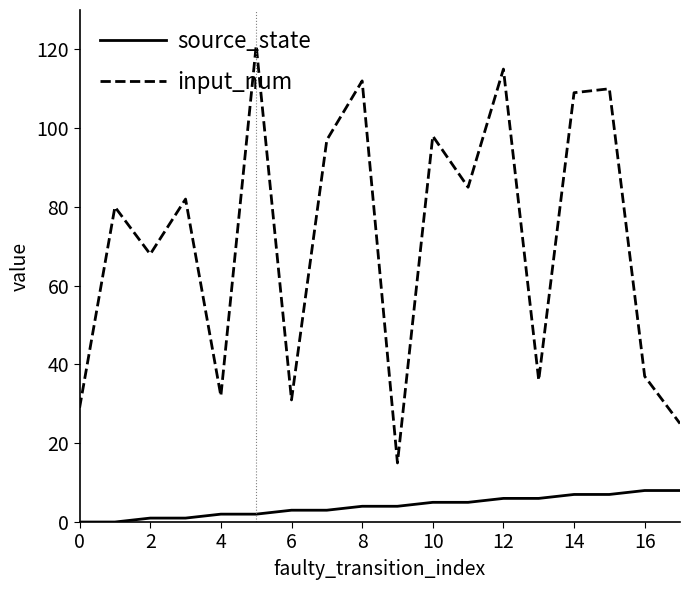

Which series has the largest total across all categories?

input_num